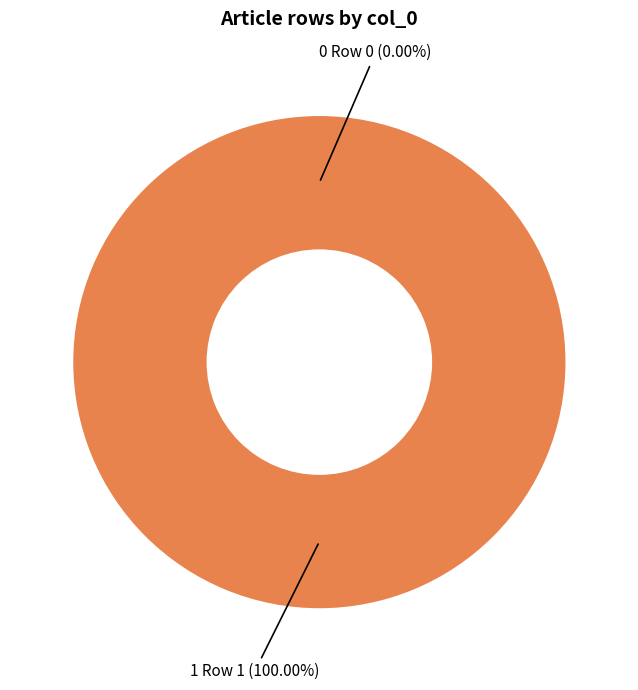

What portion of the pie excludes Row 0?

100.0%